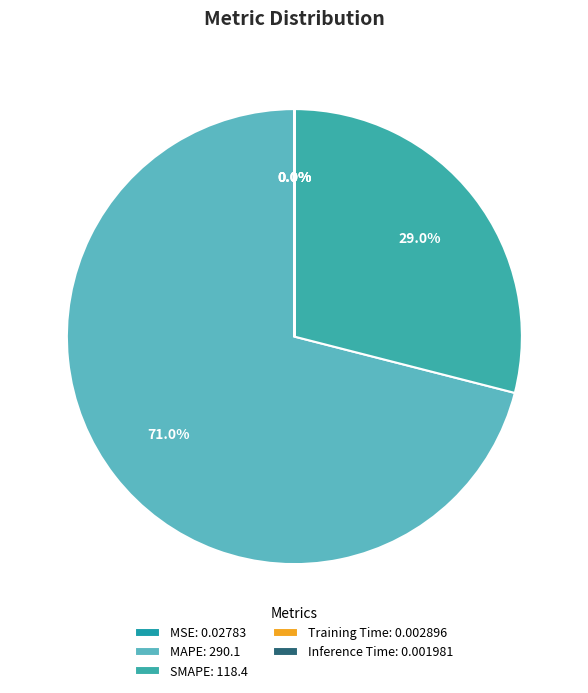

Which slice is the largest?

MAPE